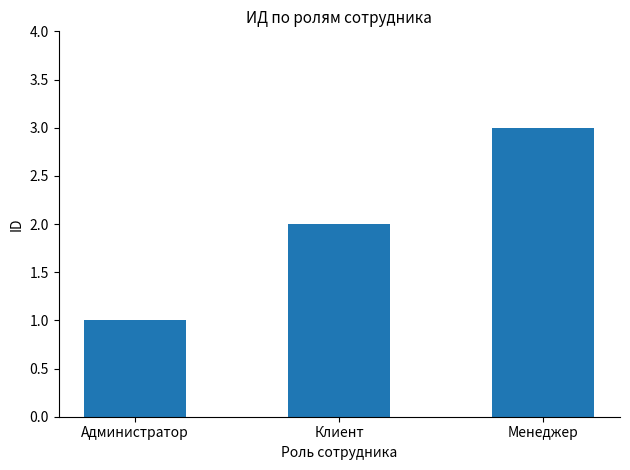

List the labels in order of value, largest first.

Менеджер, Клиент, Администратор